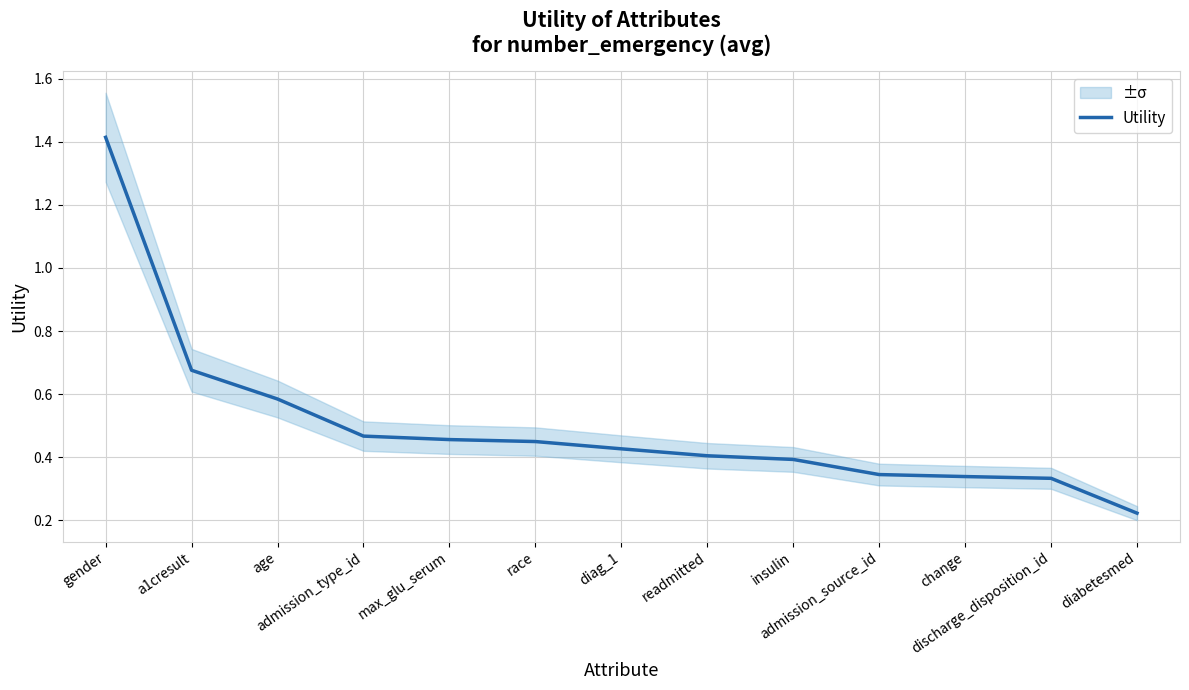

What is the sum of the values at a1cresult and diabetesmed?

0.9